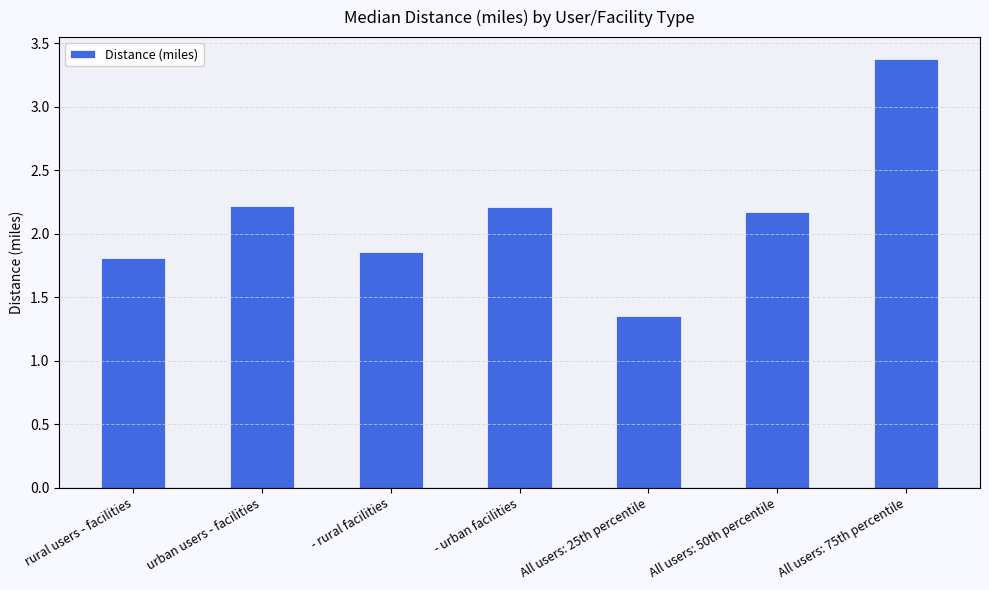

What position from the right is All users: 50th percentile?

2